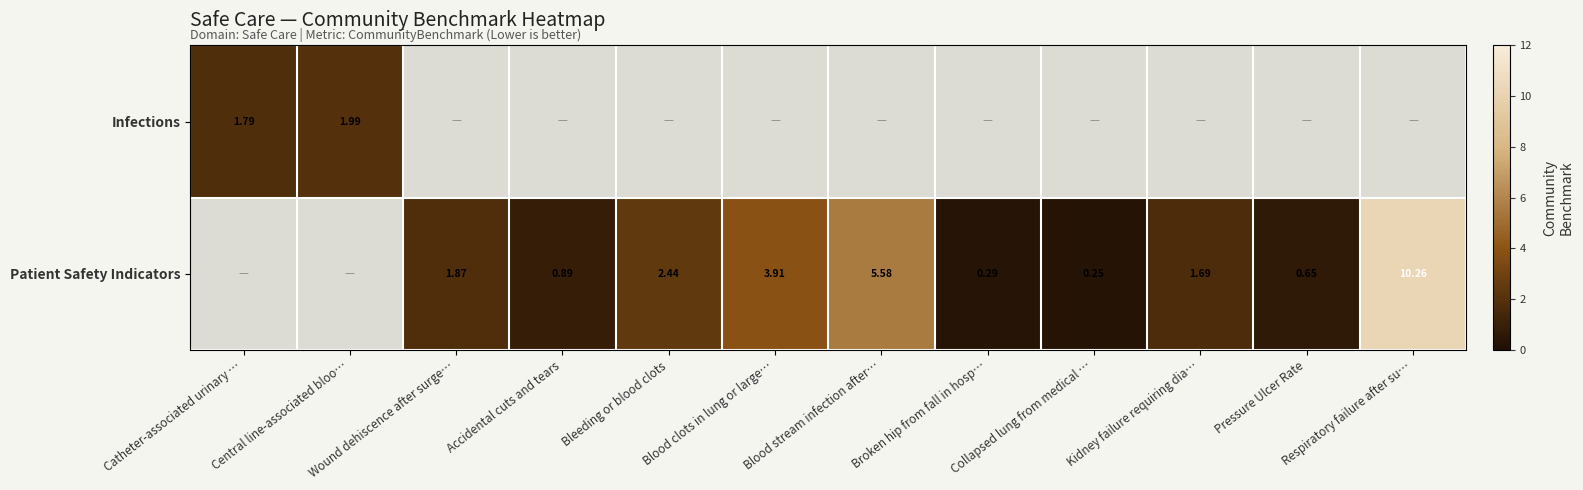

Rank the series by their average value, from lowest to highest.

Infections, Patient Safety Indicators